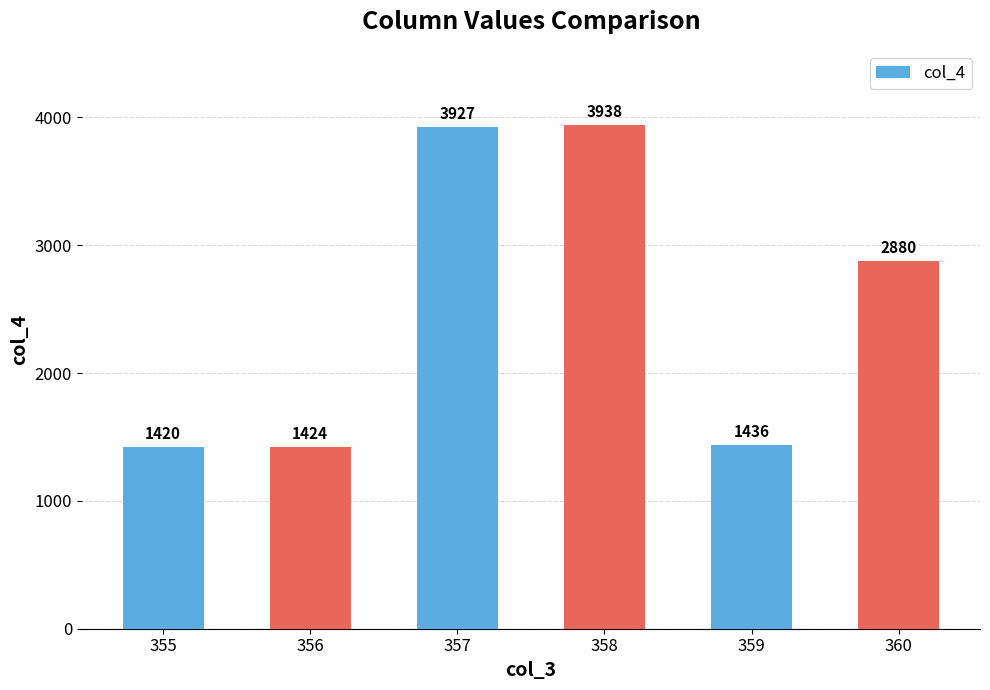

Count the number of data series in this chart.

1